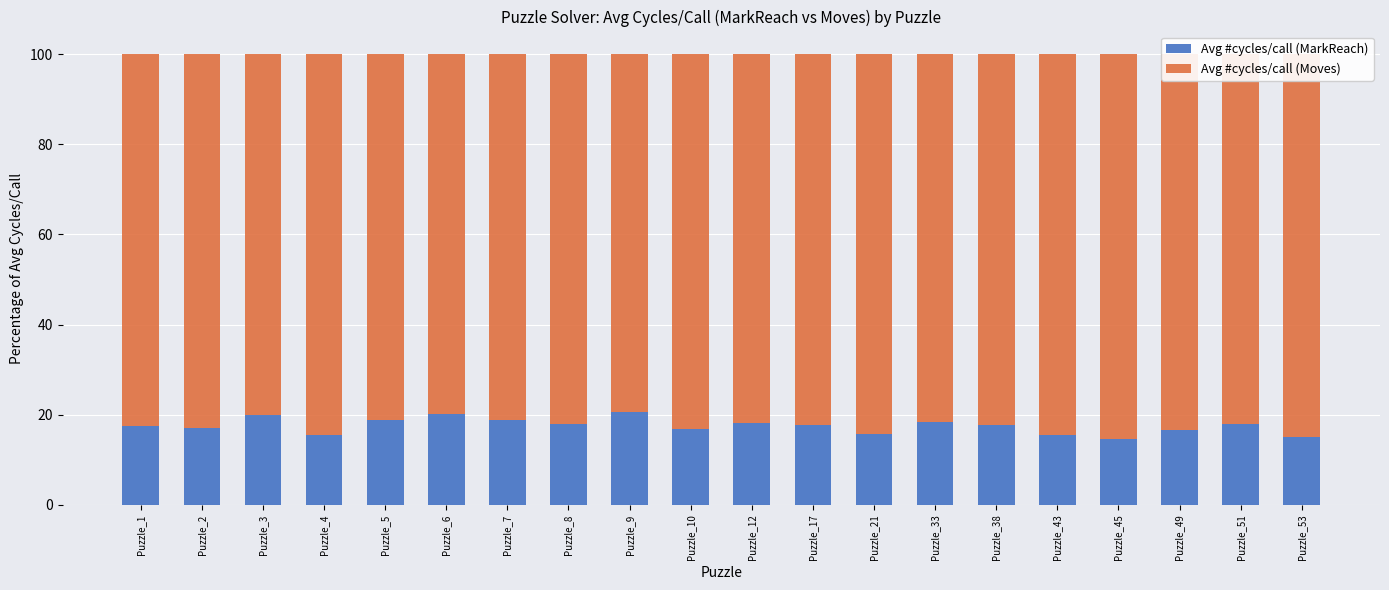

What is the total value across all series at Puzzle_6?

100.0